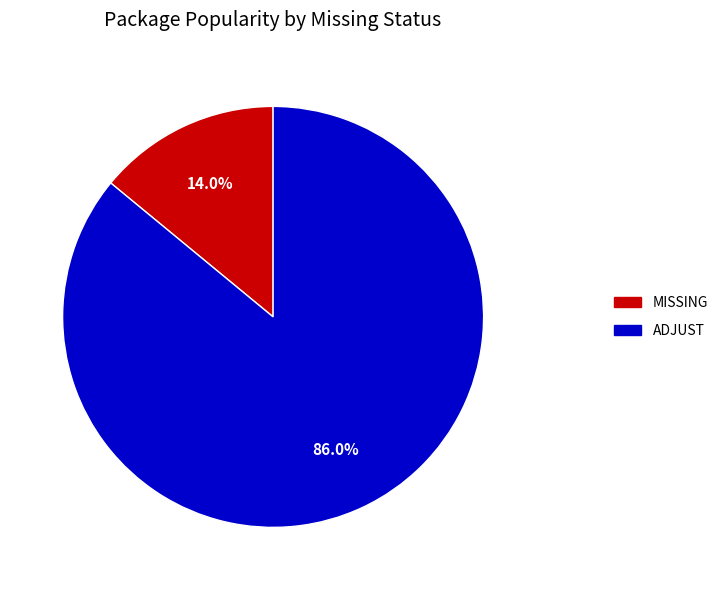

Does any single category account for the majority?

Yes